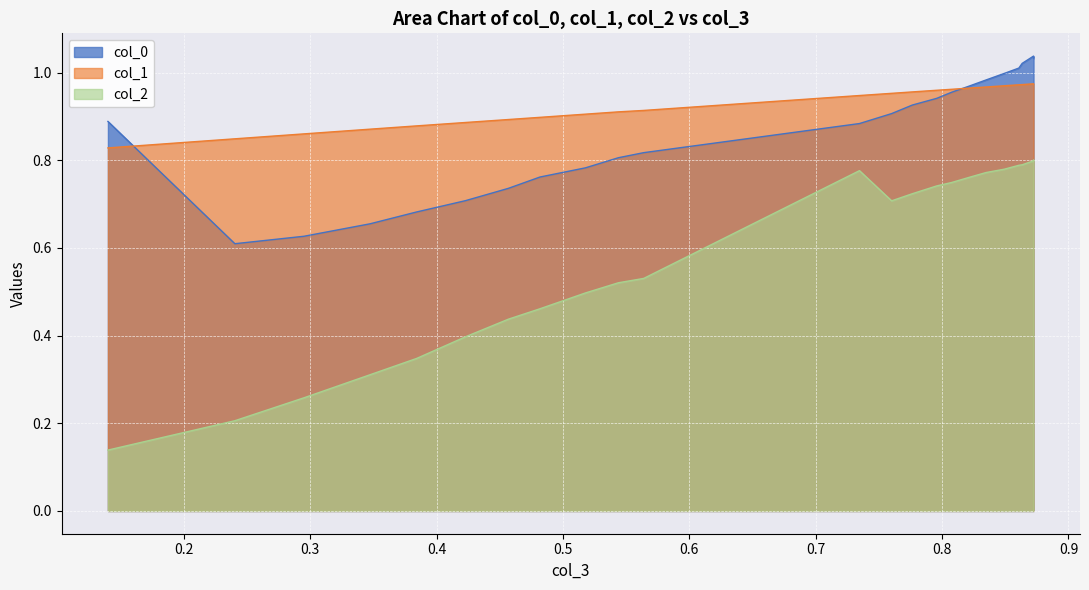

Is the value of col_2 at 0.8607529597859337 greater than the value of col_0 at 0.8723685371909848?

No